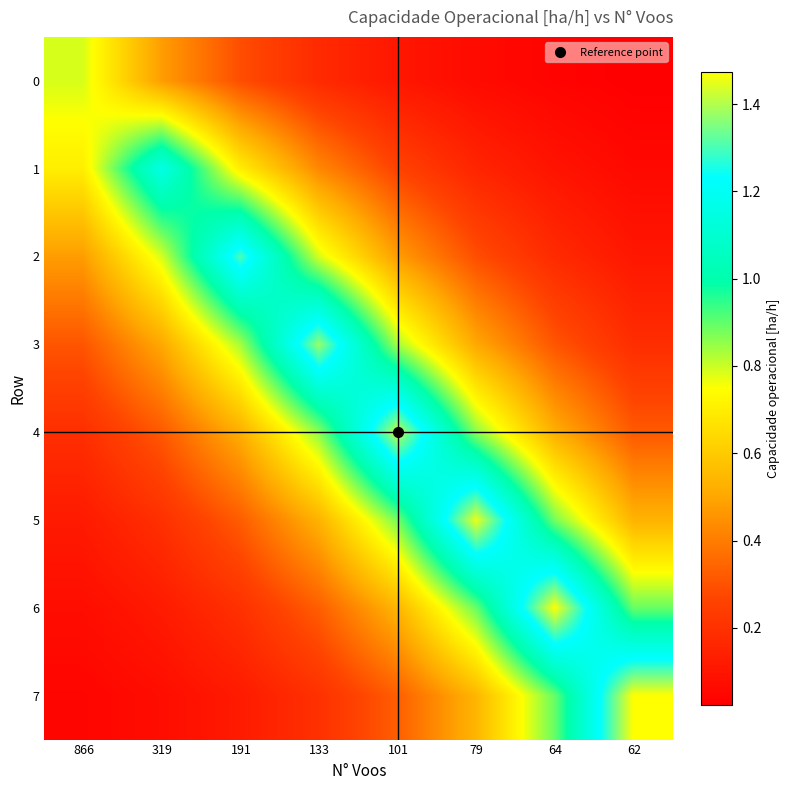

Reading left to right, extract all data points from this chart.

0: 866=0.8	319=0.5	191=0.3	133=0.2	101=0.1	79=0.1	64=0.0	62=0.0
1: 866=0.7	319=1.2	191=0.7	133=0.4	101=0.3	79=0.2	64=0.1	62=0.1
2: 866=0.5	319=0.8	191=1.3	133=0.8	101=0.5	79=0.3	64=0.2	62=0.1
3: 866=0.3	319=0.5	191=0.8	133=1.4	101=0.8	79=0.5	64=0.3	62=0.2
4: 866=0.2	319=0.3	191=0.5	133=0.9	101=1.4	79=0.9	64=0.5	62=0.3
5: 866=0.1	319=0.2	191=0.3	133=0.5	101=0.9	79=1.5	64=0.9	62=0.5
6: 866=0.1	319=0.1	191=0.2	133=0.3	101=0.5	79=0.9	64=1.5	62=0.9
7: 866=0.0	319=0.1	191=0.1	133=0.2	101=0.3	79=0.5	64=0.9	62=1.5